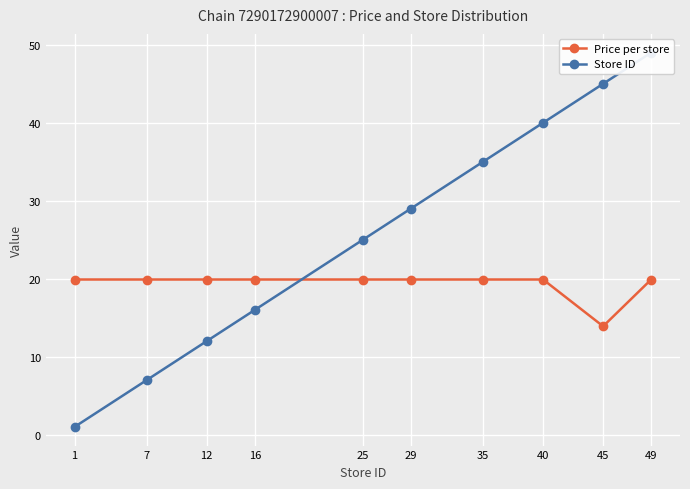

Which series has the largest range (max minus min)?

Store ID